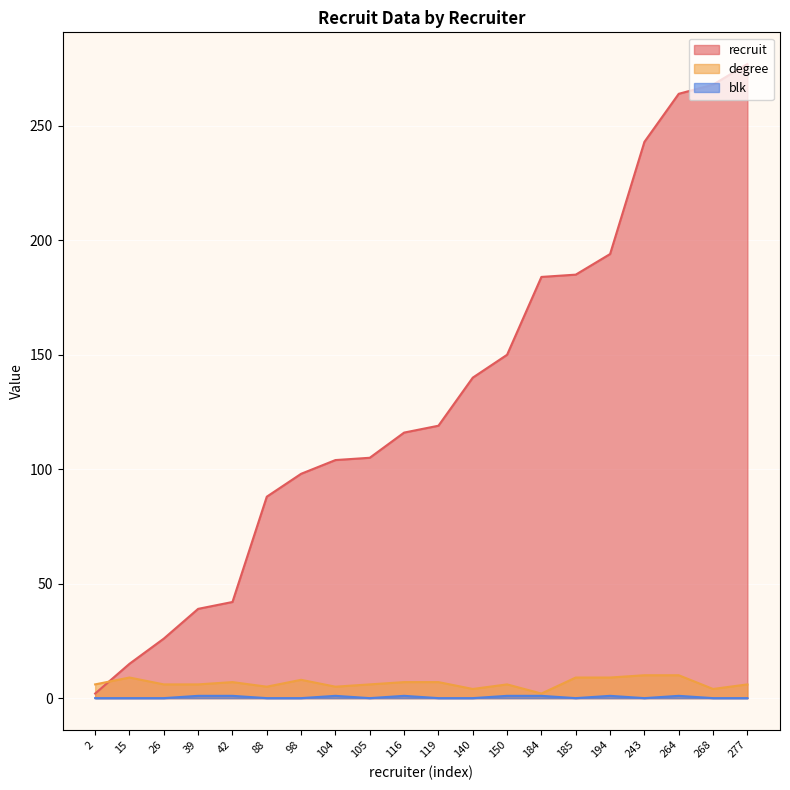

How many categories are shown in the chart?

20